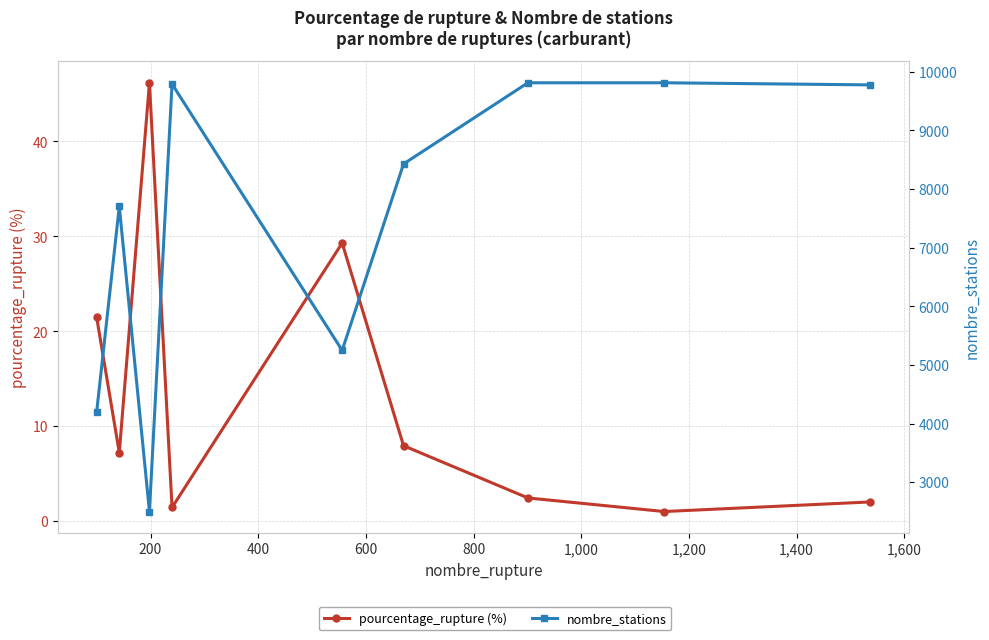

How many values in the nombre_stations series are below 8427?

4